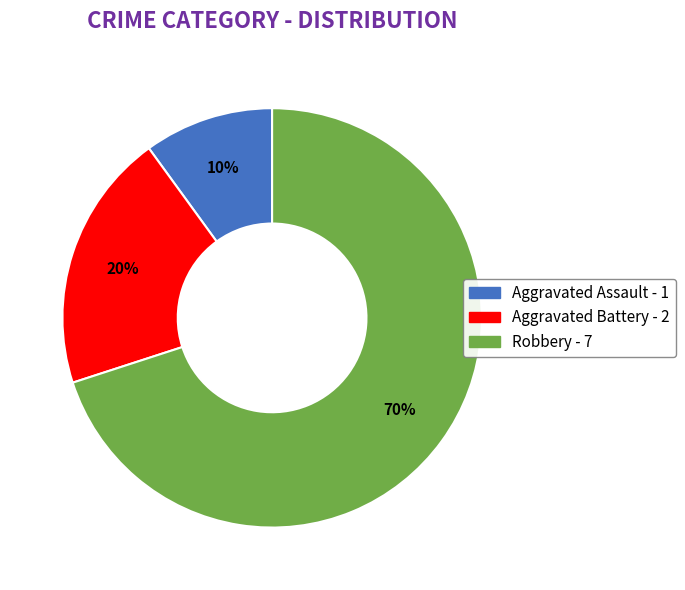

To the nearest percent, what percentage of the pie is Aggravated Assault?

10%